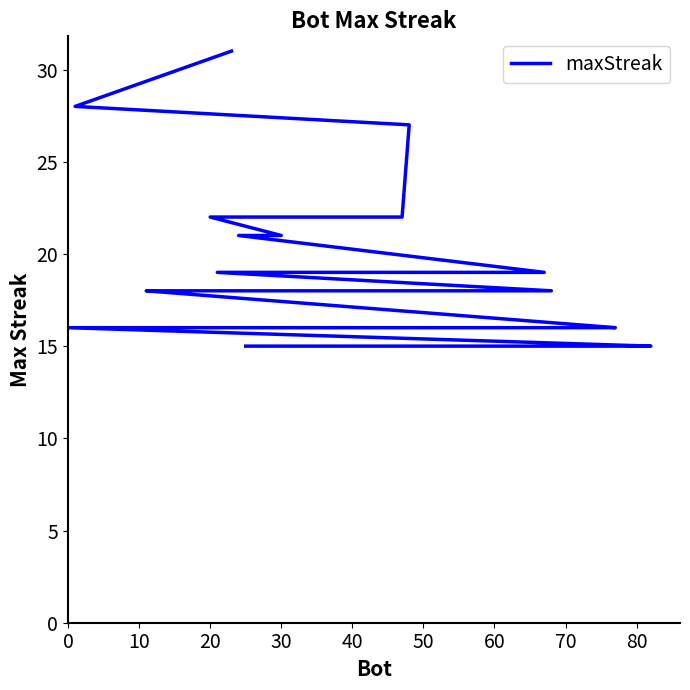

How many lines are shown in the chart?

1